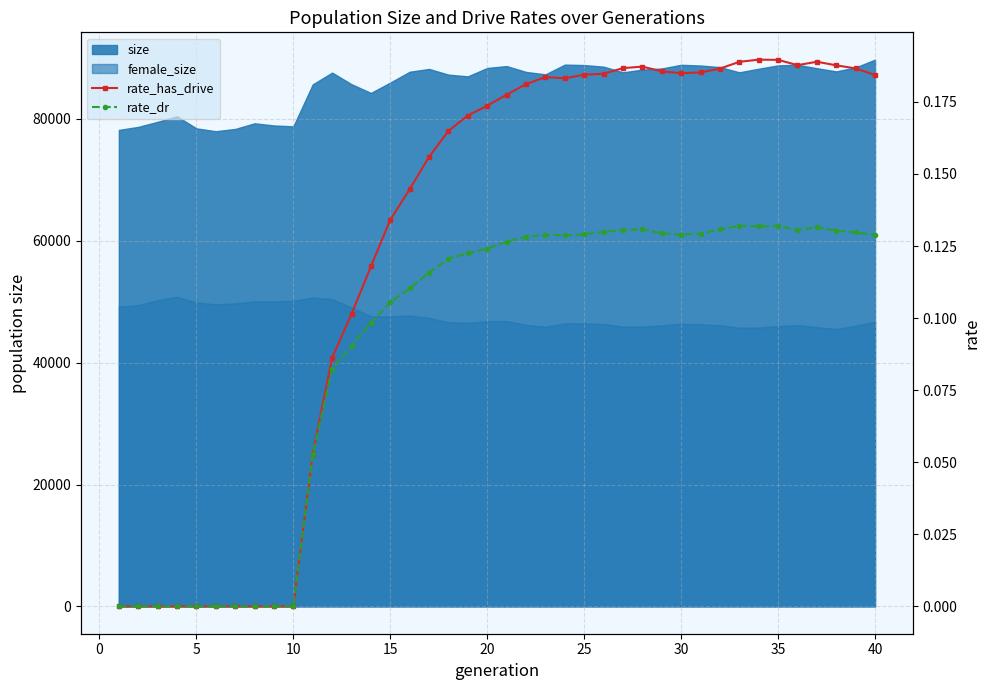

The value of rate_dr at 20 is 0.1. True or false?

True